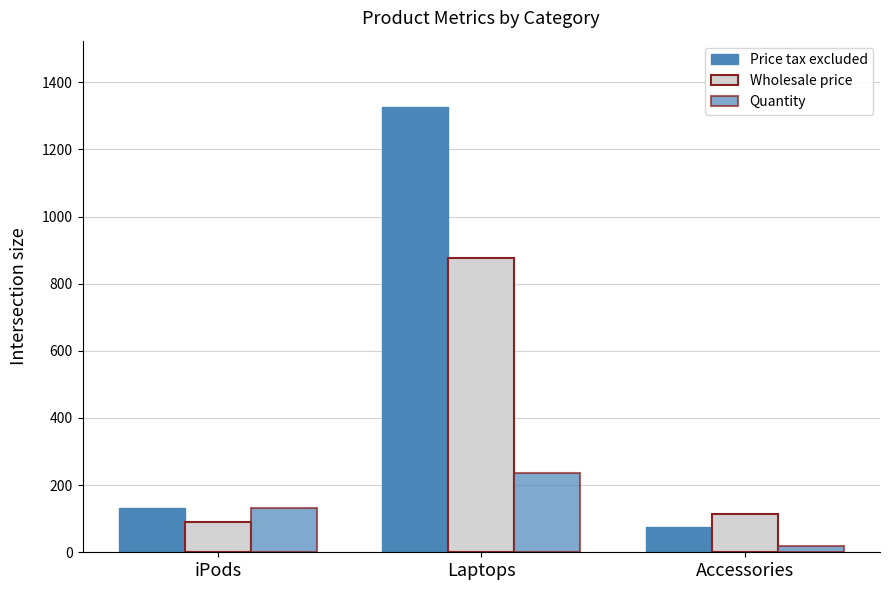

Reading left to right, transcribe all the data shown in this chart.

Price tax excluded: 133.3	1325.0	75.0
Wholesale price: 90.0	875.0	115.0
Quantity: 133.3	237.5	20.0